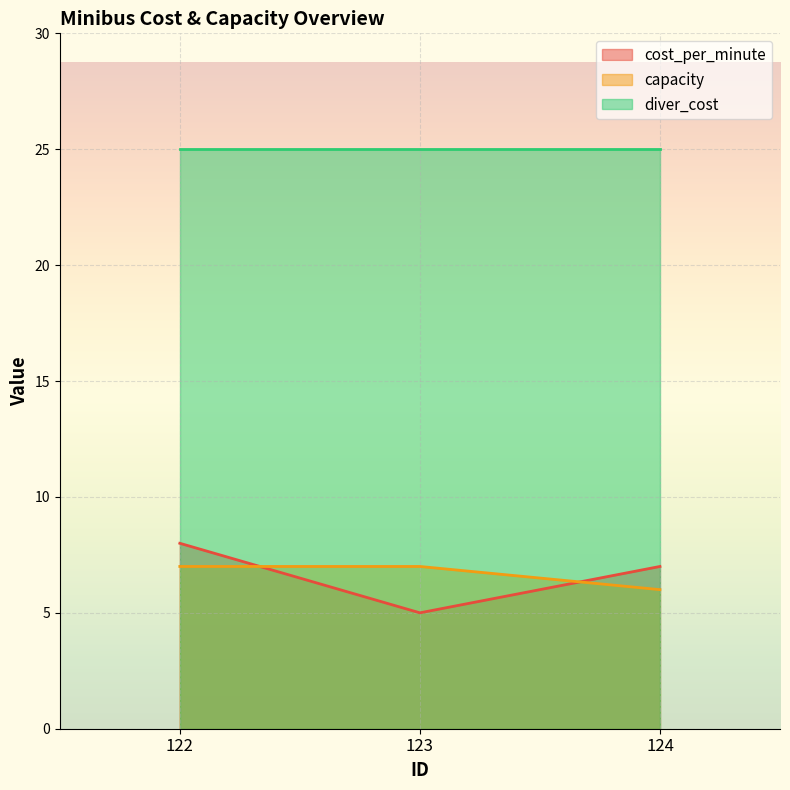

What is the difference between the cost_per_minute values at 124 and 123?

2